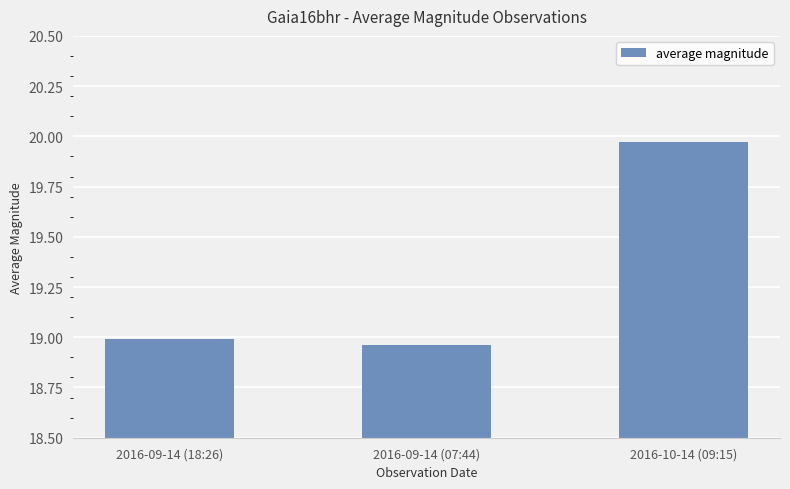

Which category has the highest value across all series?

2016-10-14 (09:15)